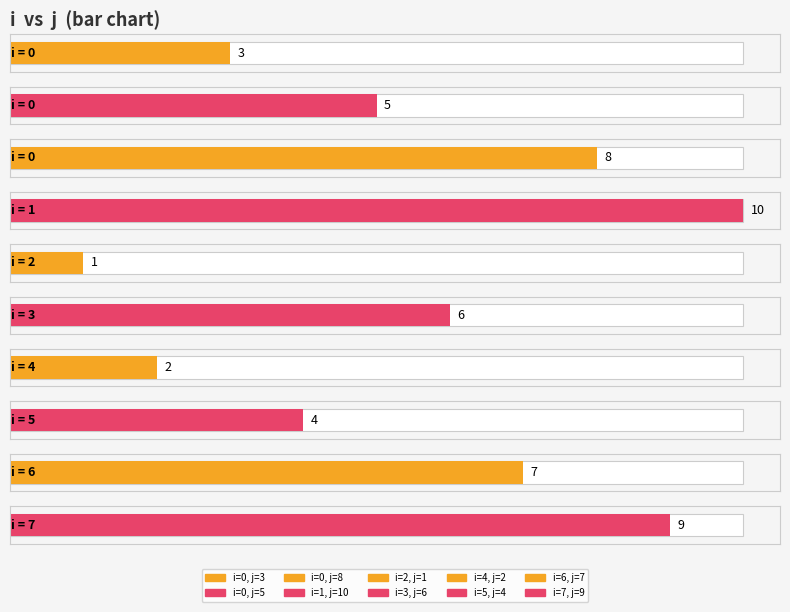

Reading right to left, list all the values displayed in this chart.

9	7	4	2	6	1	10	8	5	3